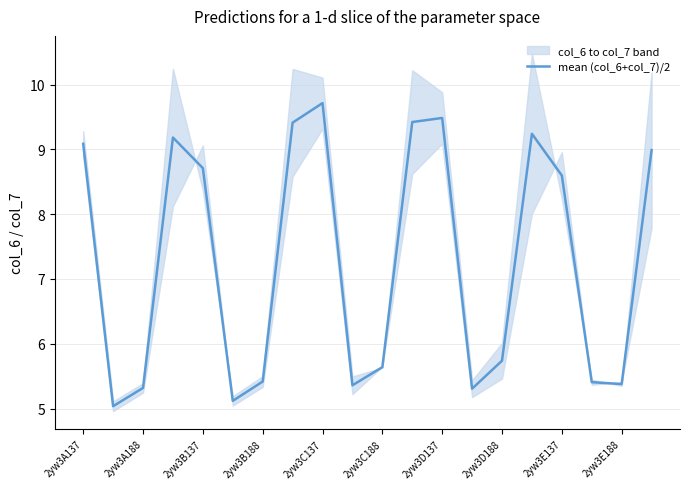

What is the minimum value for mean (col_6+col_7)/2?

5.0